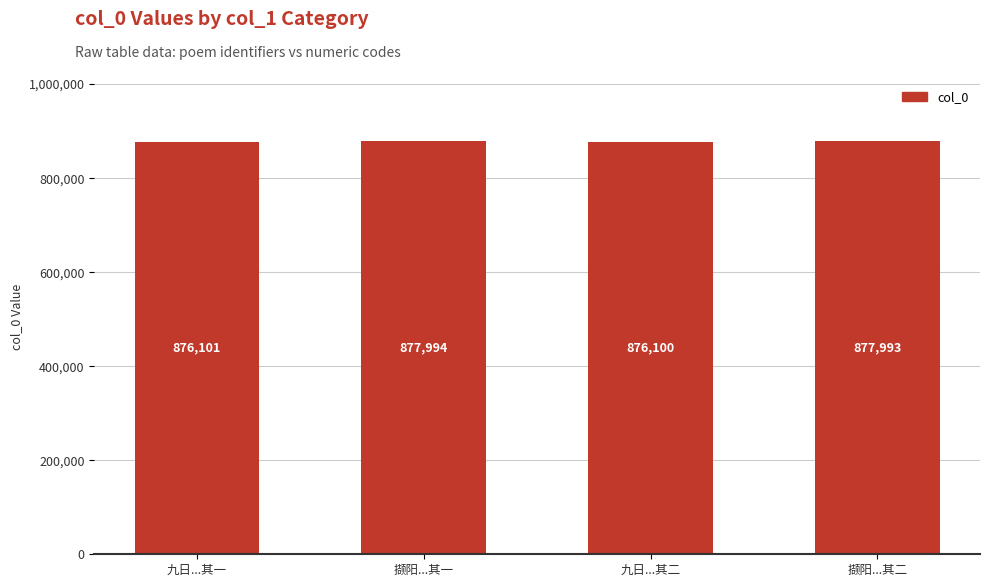

Which category has the highest value across all series?

撷阳...其一